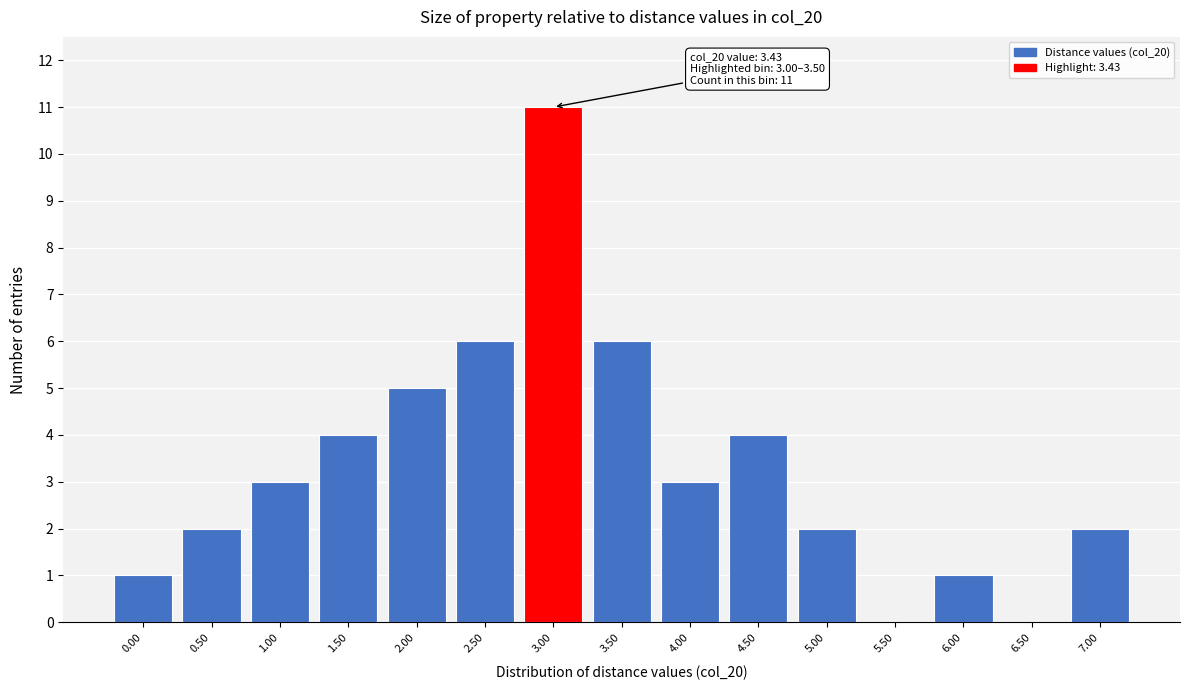

Reading left to right, what are all the values shown in this chart?

0.00=1	0.50=2	1.00=3	1.50=4	2.00=5	2.50=6	3.00=11	3.50=6	4.00=3	4.50=4	5.00=2	5.50=0	6.00=1	6.50=0	7.00=2